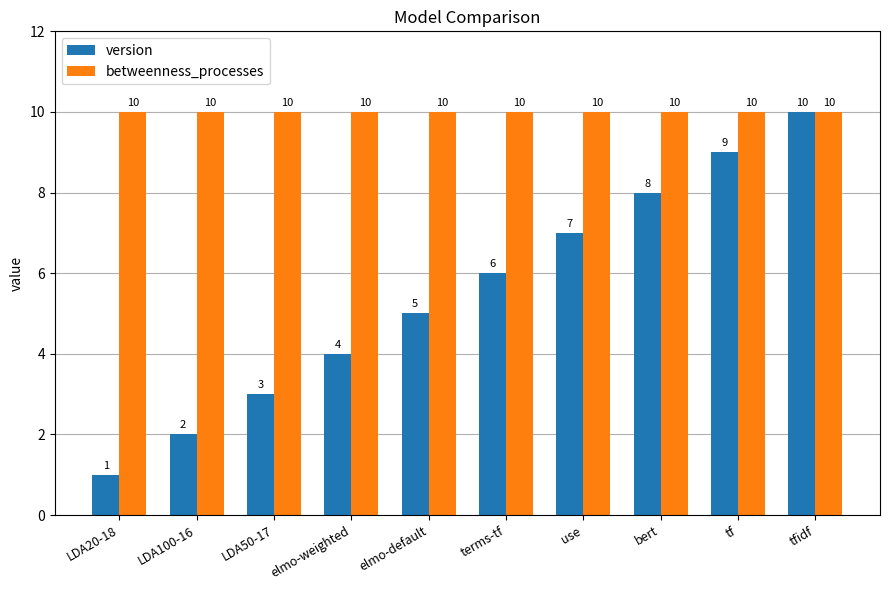

True or false: betweenness_processes has a value of 10 at use.

True